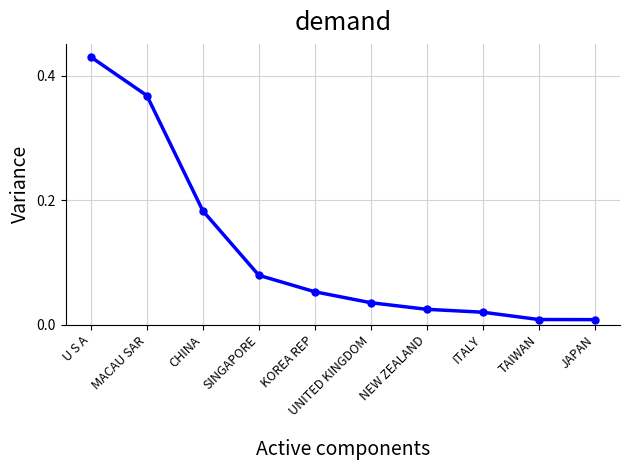

The chart shows a value of 0.2 at MACAU SAR. True or false?

False